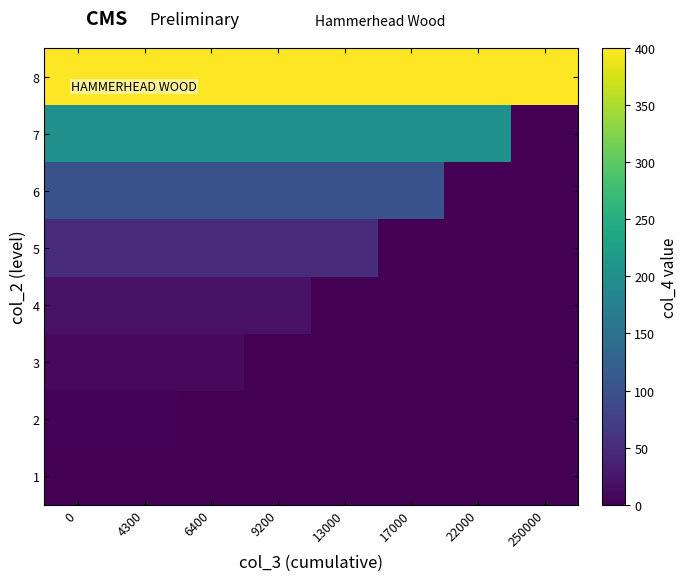

List the series in order of their peak value, highest first.

8, 7, 6, 5, 4, 3, 2, 1